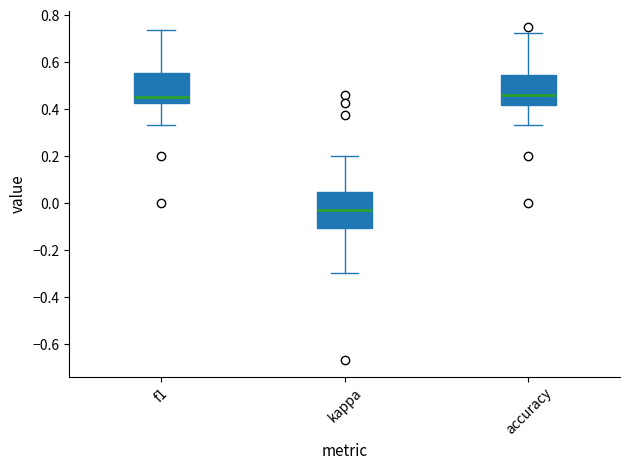

Reading left to right, read every box against the y-axis: the position of its median line, the range the box covers, and the ends of its whiskers. The values are not printed on the chart, so give them approximately, as read against the axis.

f1: median 0.46, box 0.42 to 0.56, whiskers 0.34 to 0.74
kappa: median -0.02, box -0.10 to 0.04, whiskers -0.30 to 0.20
accuracy: median 0.46, box 0.42 to 0.54, whiskers 0.34 to 0.72